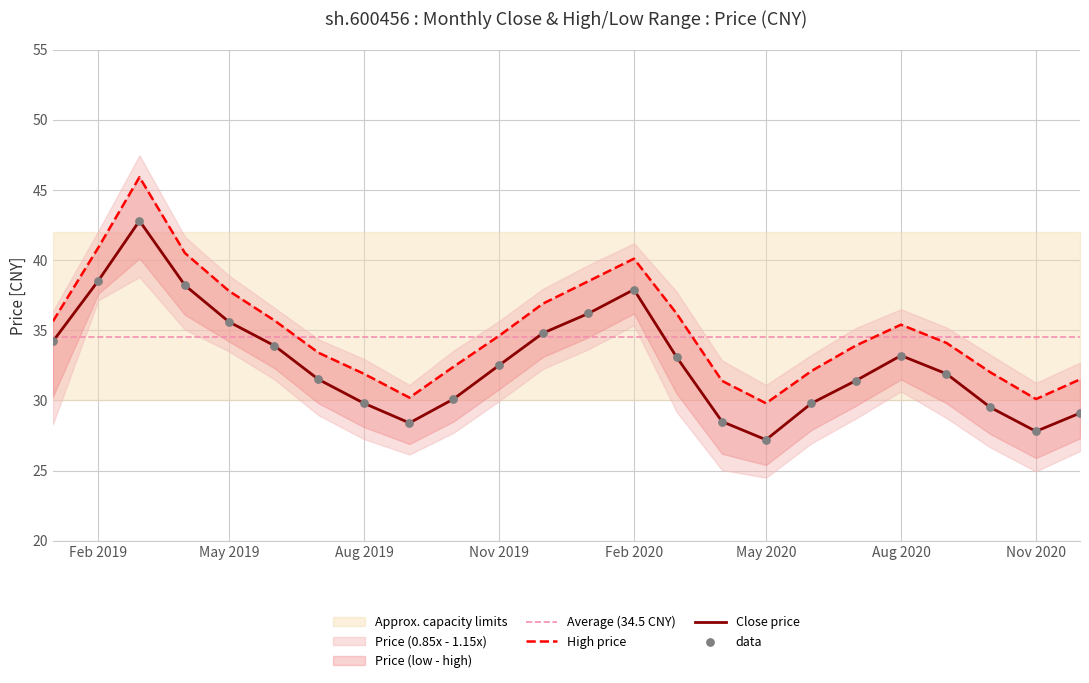

Is it true that Close price equals 11.3 at Aug 2020?

False